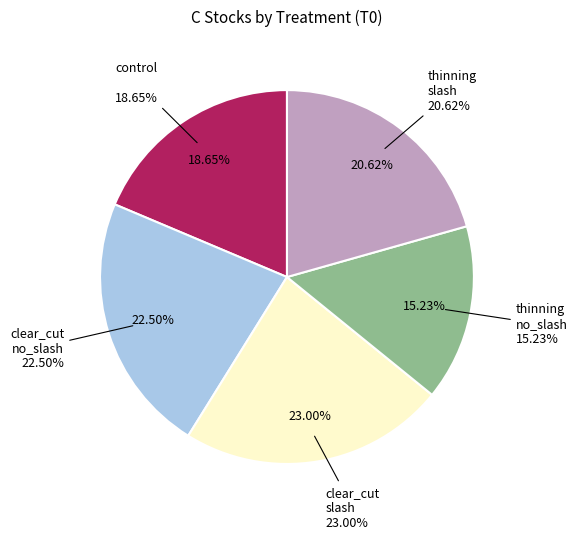

Which slice is the smallest?

thinning_no_slash